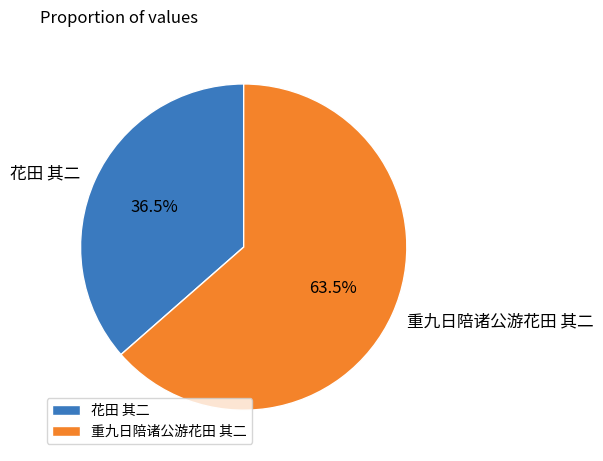

Rank the categories by value from highest to lowest.

重九日陪诸公游花田 其二, 花田 其二